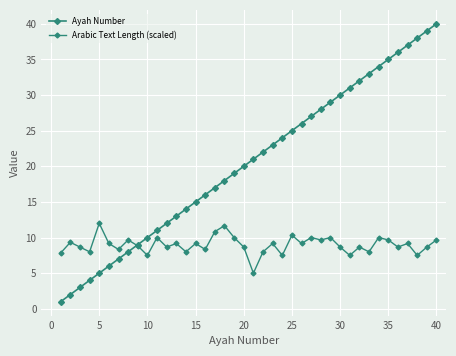

What is the average value of the Arabic Text Length (scaled) series?

9.0